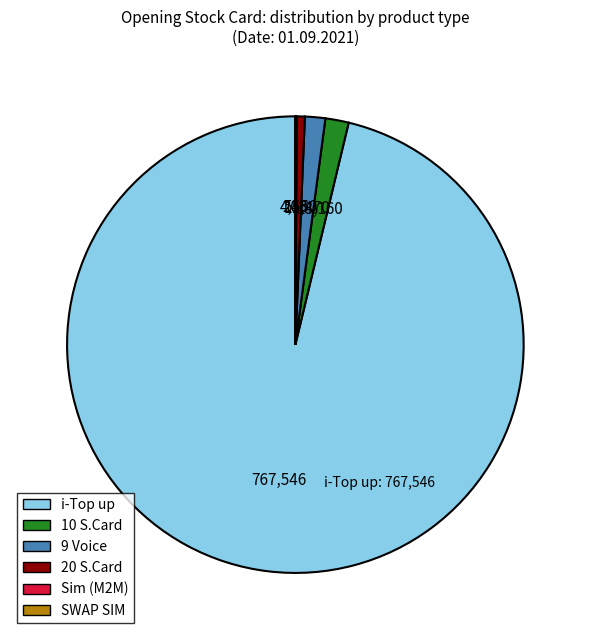

Is there any slice that represents more than half of the pie?

Yes